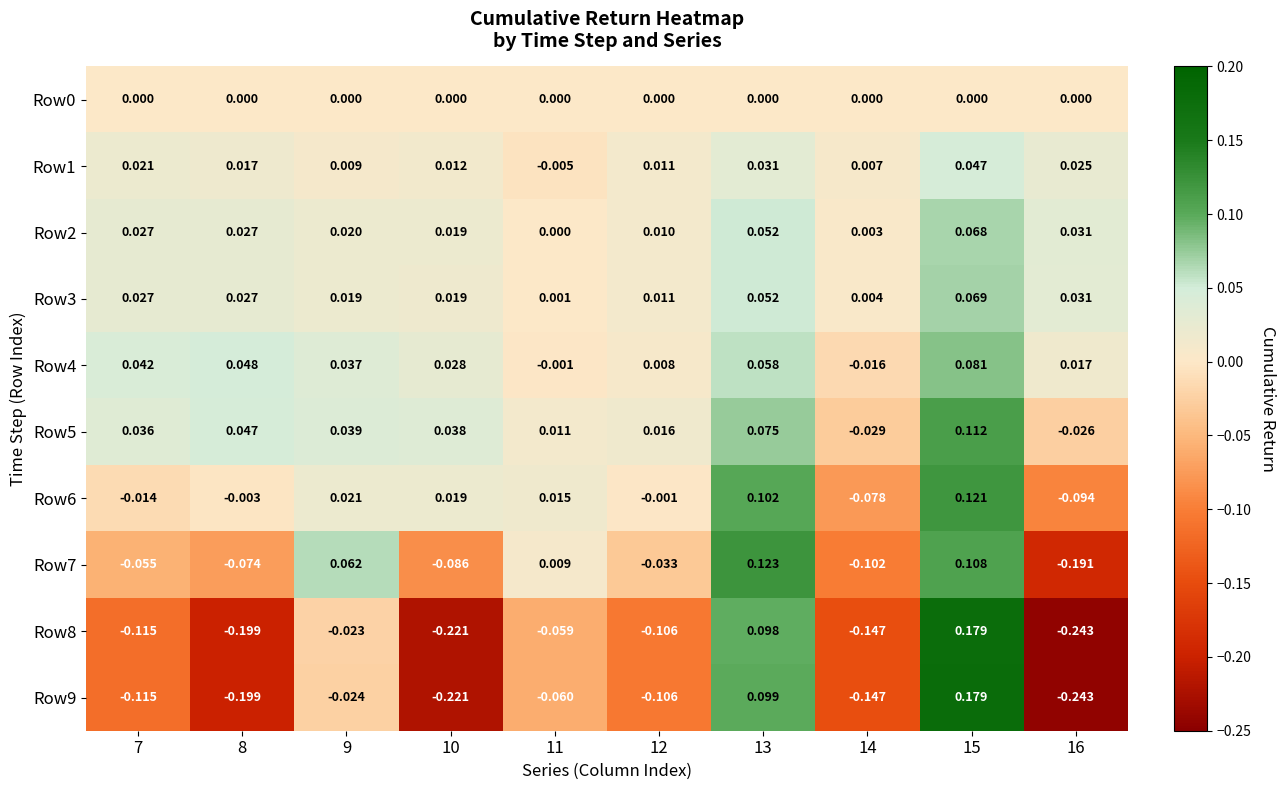

Is the value of Row4 at 9 greater than the value of Row2 at 10?

Yes